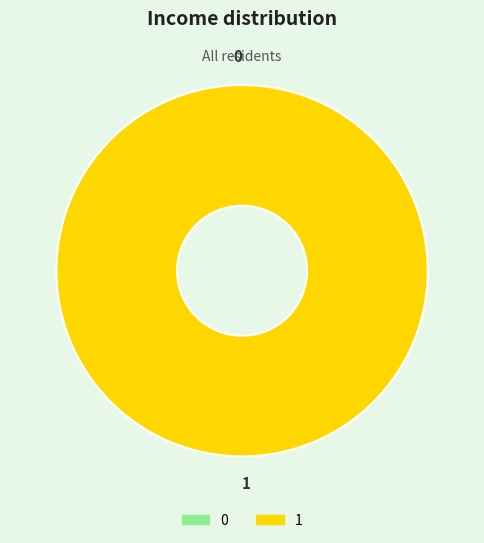

Which slice is the largest?

1